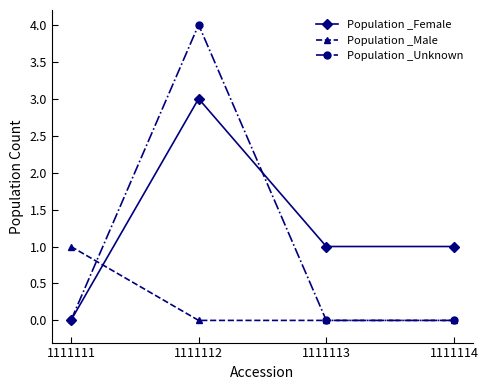

List the series in order of their overall mean, highest first.

Population _Female, Population _Unknown, Population _Male